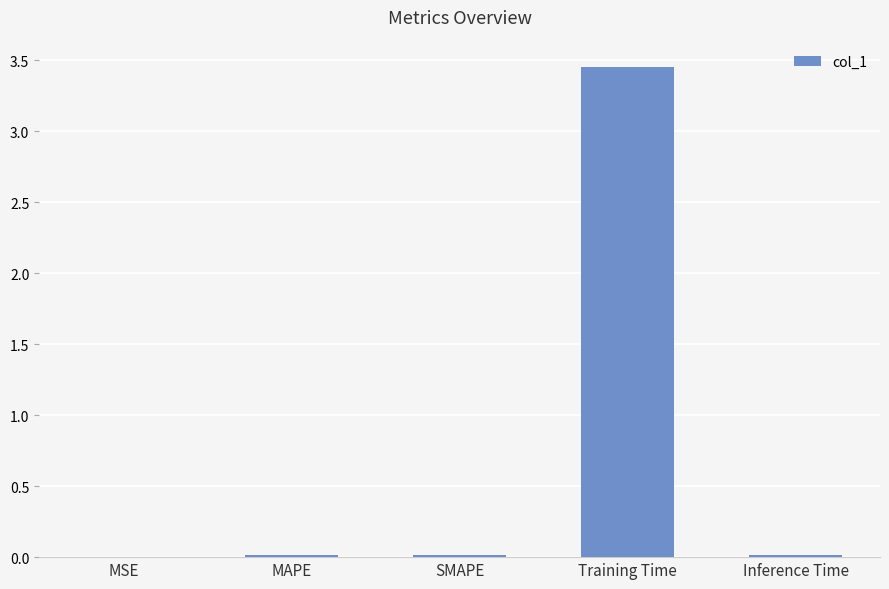

Are the bars horizontal?

No